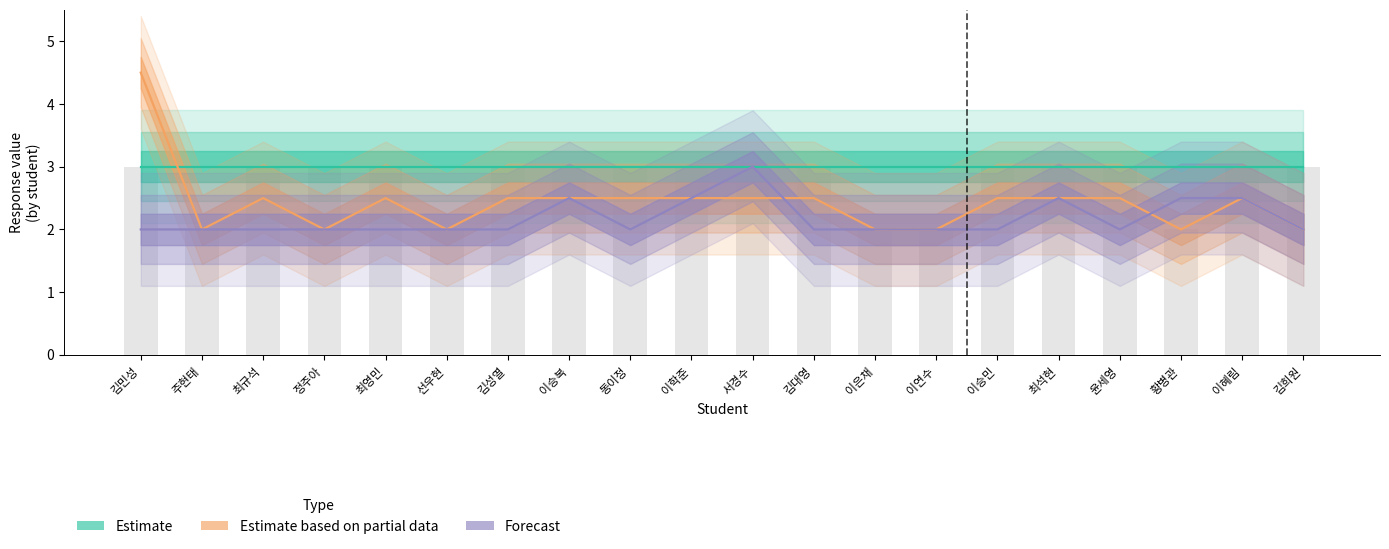

What position from the left is 최규석?

3